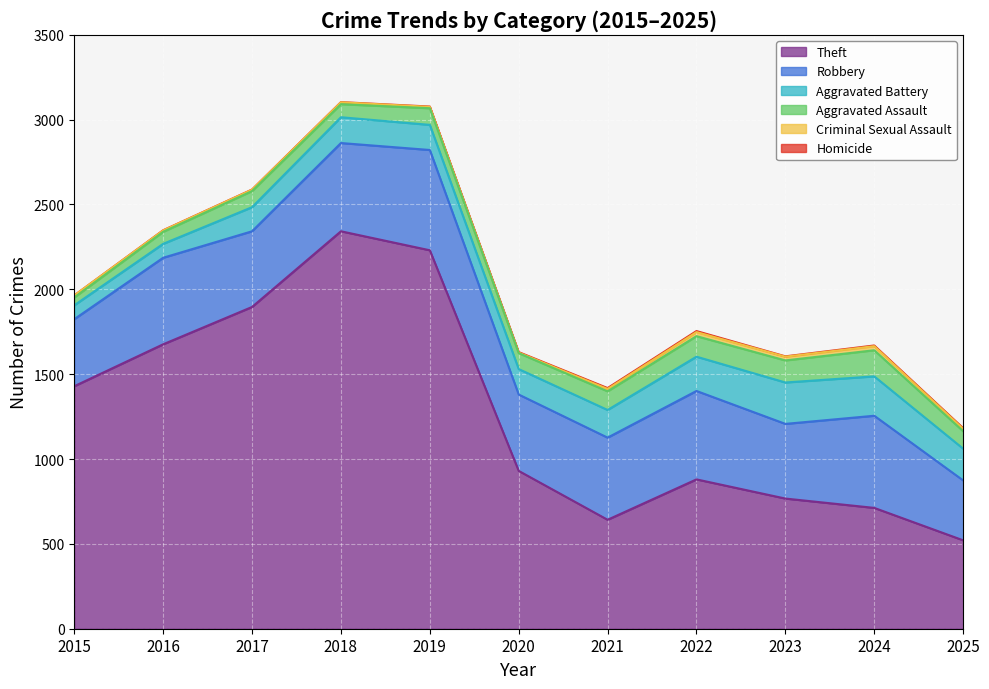

Which category has the highest value in the Aggravated Battery series?

2023